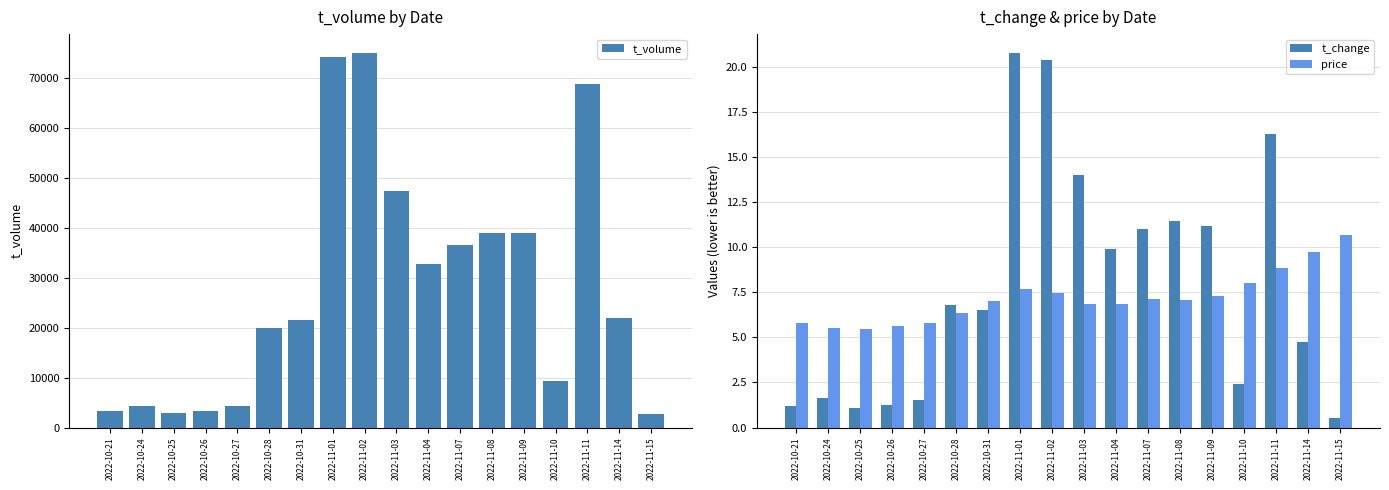

Rank the series by their maximum value, from highest to lowest.

t_volume, t_change, price